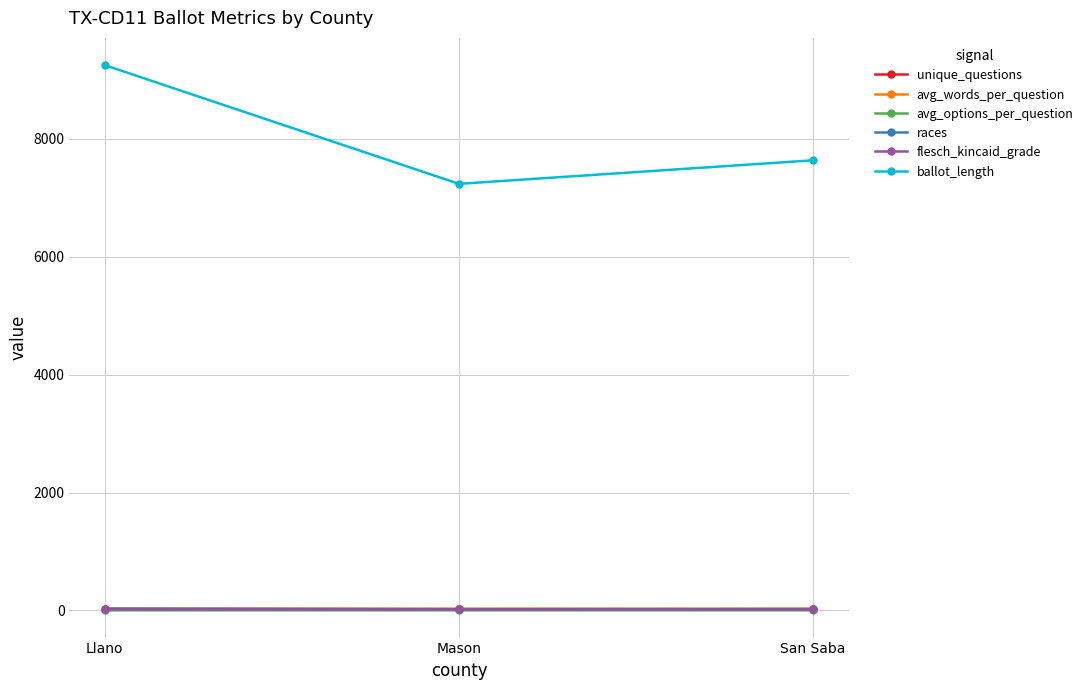

Between Llano and Mason, which series saw the biggest shift?

ballot_length